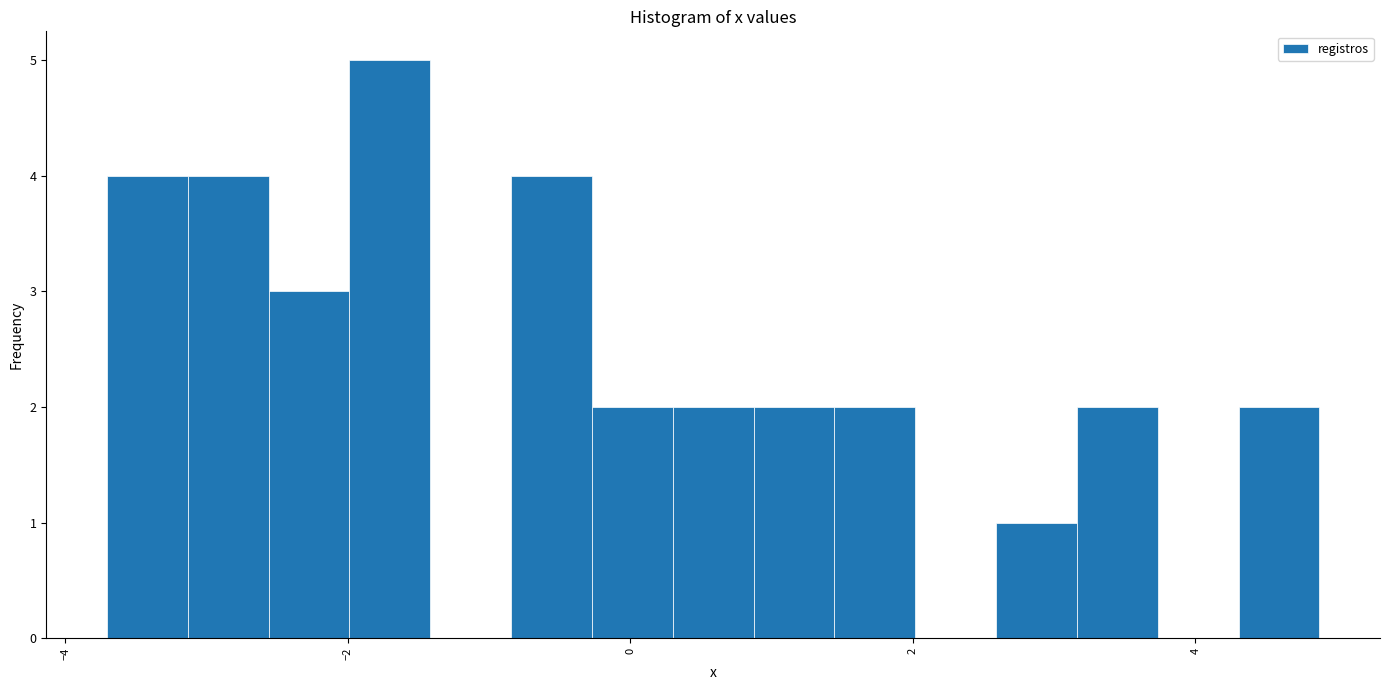

Around what value on the x-axis is the tallest bar? Give the approximate position of its centre, as read against the axis.

-1.8